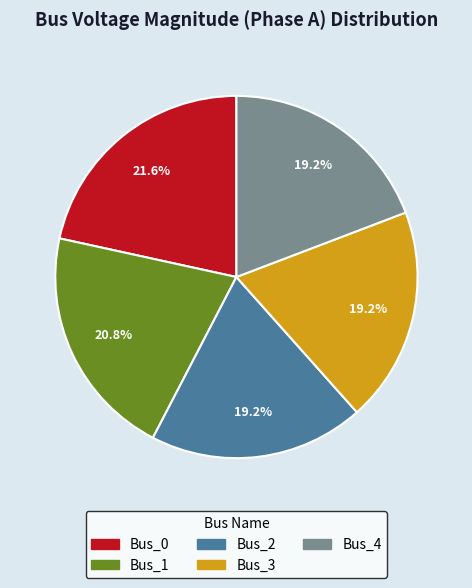

What is the largest slice in the pie chart?

Bus_0